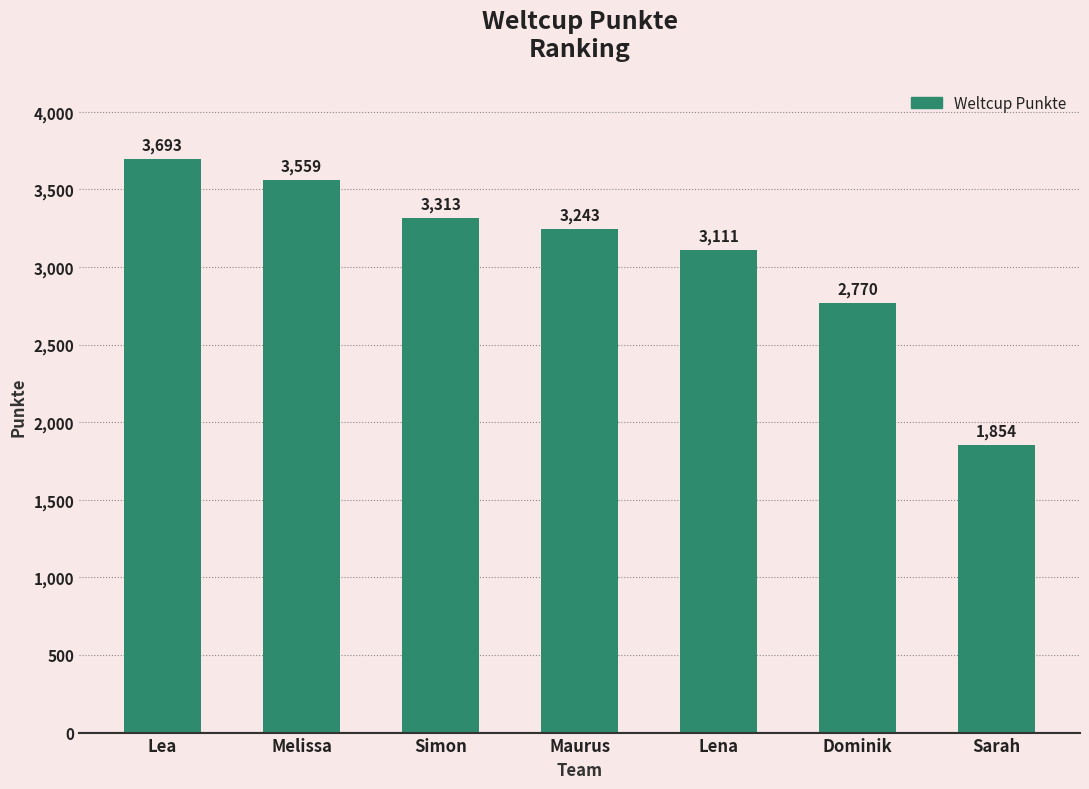

What is the maximum value shown in the chart?

3693